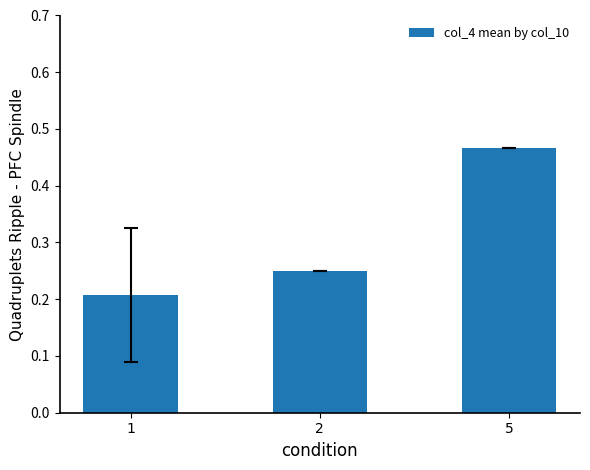

Which label corresponds to the largest value in the chart?

5